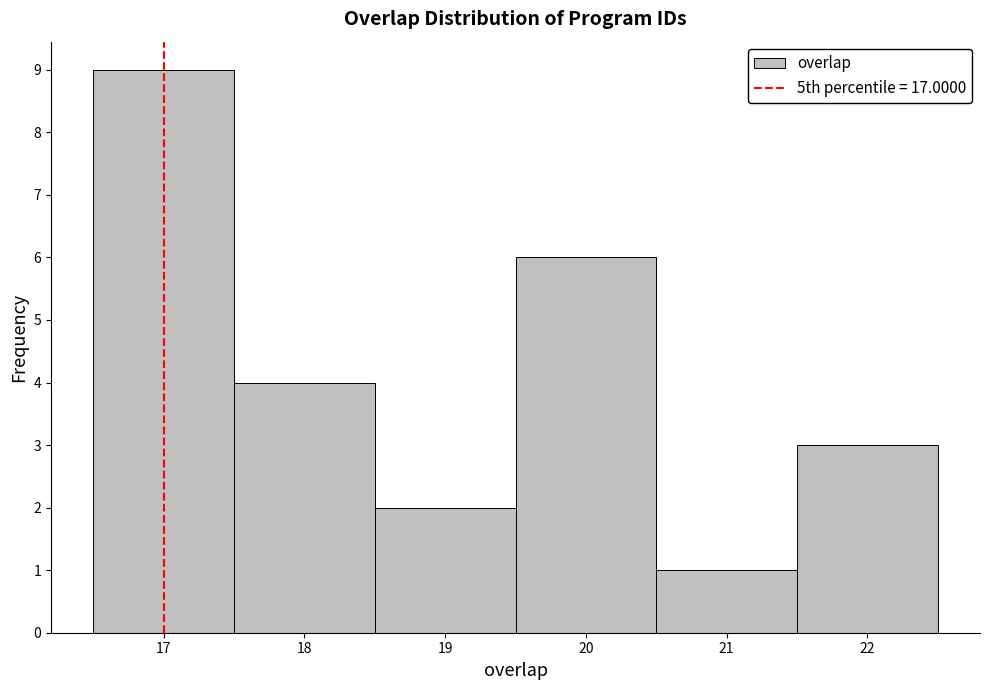

Reading left to right, list every bar in this chart as the range it spans on the x-axis followed by its height. The values are not printed on the chart, so give them approximately, as read against the axis.

16.5 to 17.5: 9
17.5 to 18.5: 4
18.5 to 19.5: 2
19.5 to 20.5: 6
20.5 to 21.5: 1
21.5 to 22.5: 3